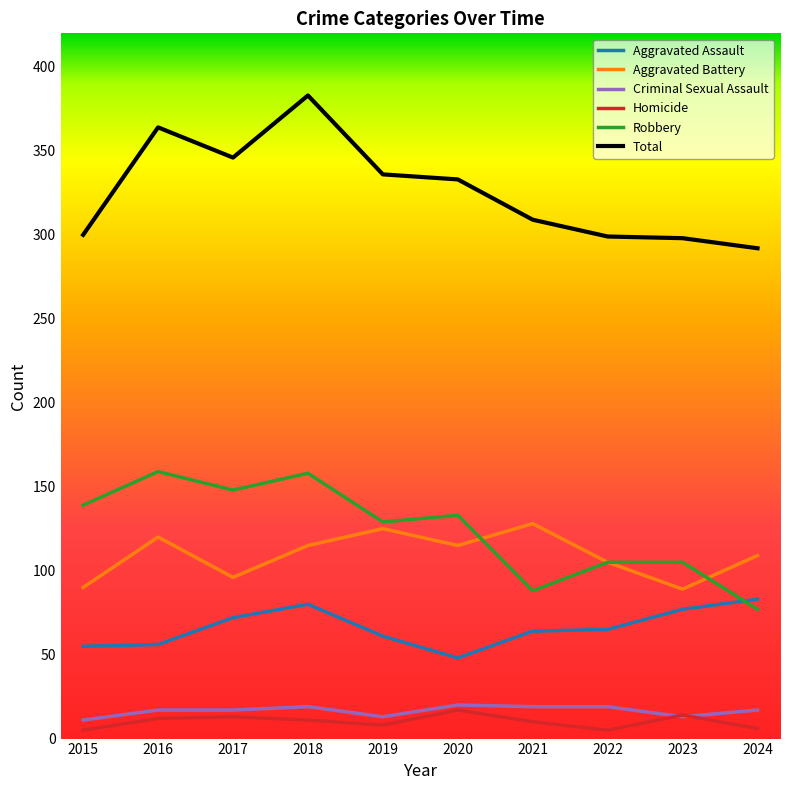

What is the difference between the Total values at 2015 and 2023?

2